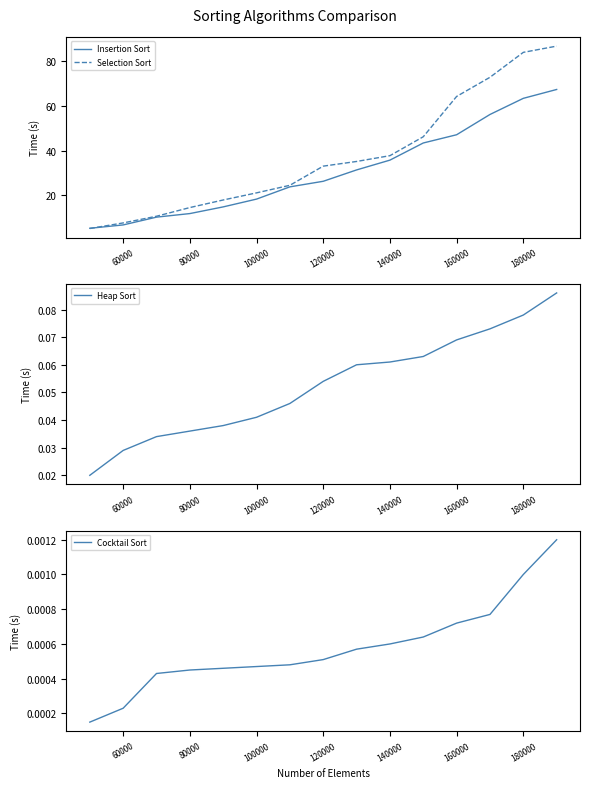

True or false: Insertion Sort has a value of 6.6 at 60000.

True